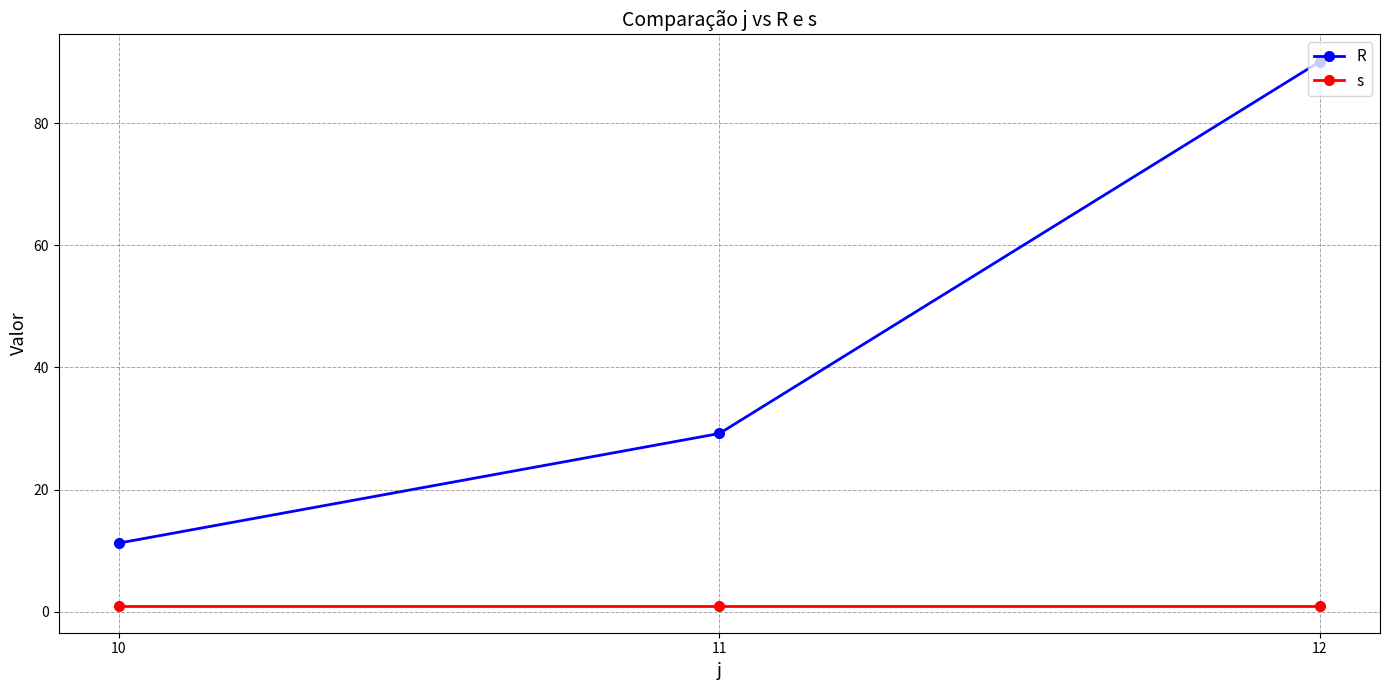

Rank the series at 12 from highest to lowest value.

R, s